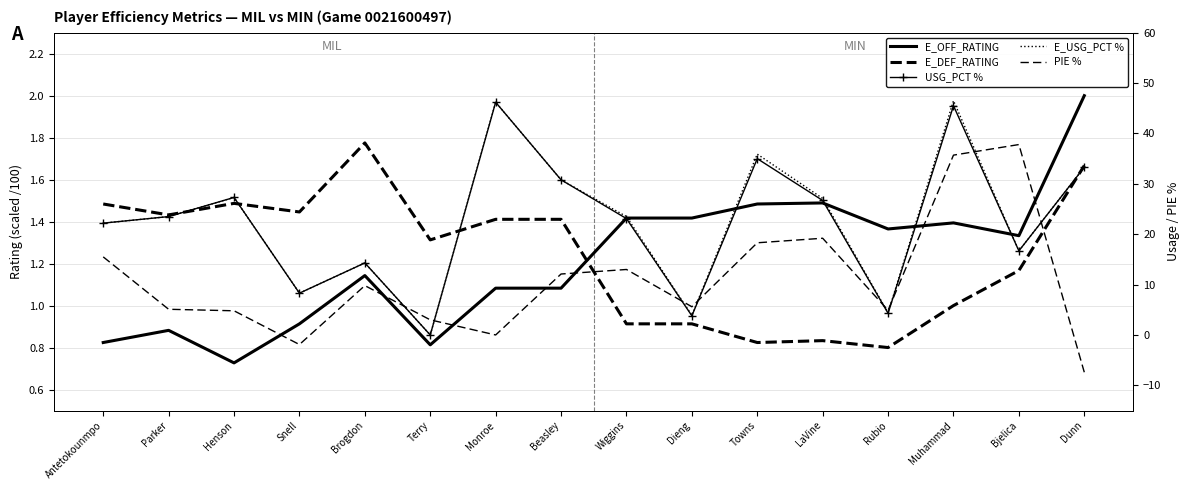

Between Dieng and Beasley, which is larger?

Dieng